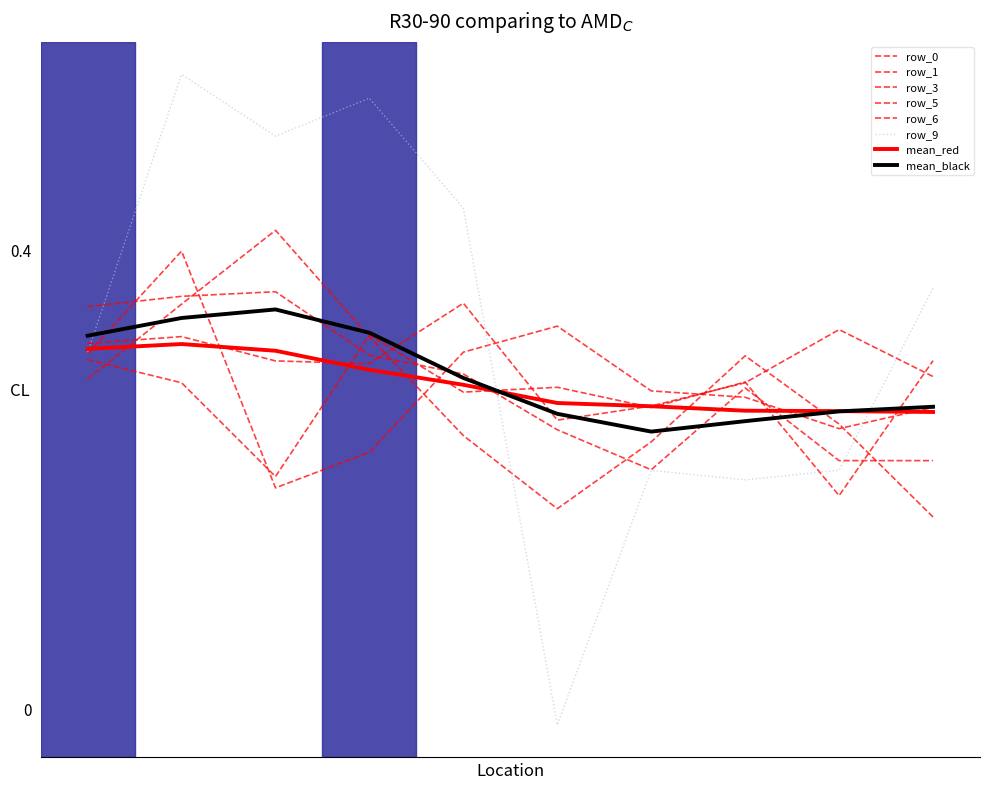

Rank the categories by row_5 value from lowest to highest.

5, 6, 7, 9, 3, 2, 0, 1, 8, 4